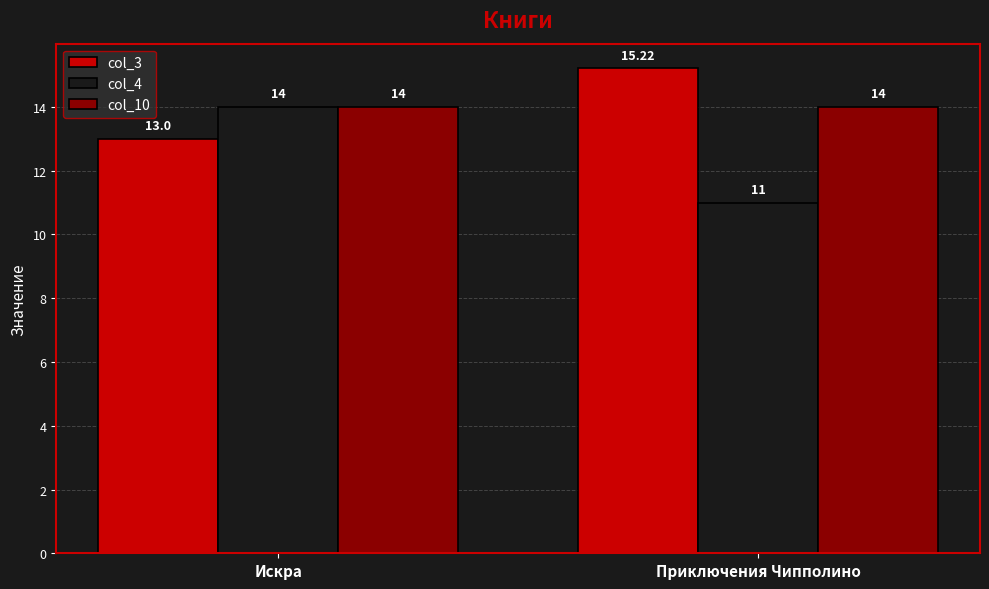

Count the col_4 values in the range 11 to 14.

2